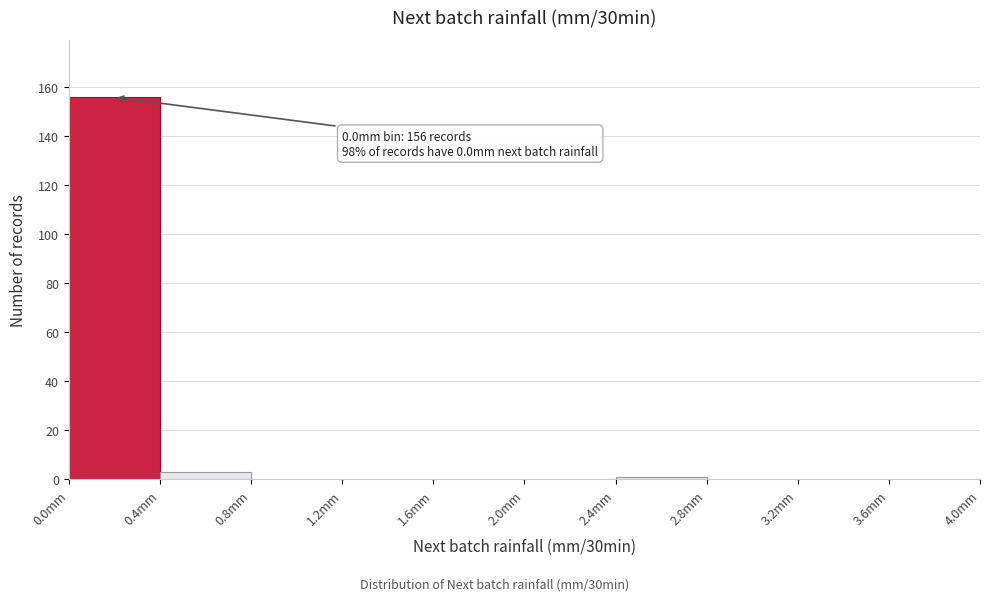

Which range on the x-axis has the tallest bar?

0.0 to 0.4